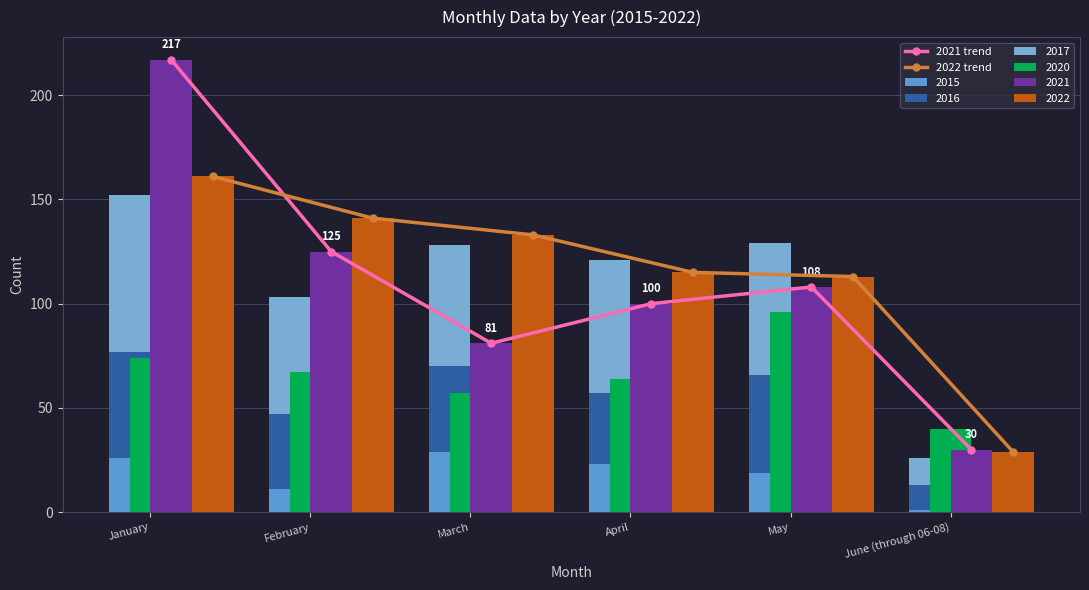

Which series has the widest spread of values?

2021 trend